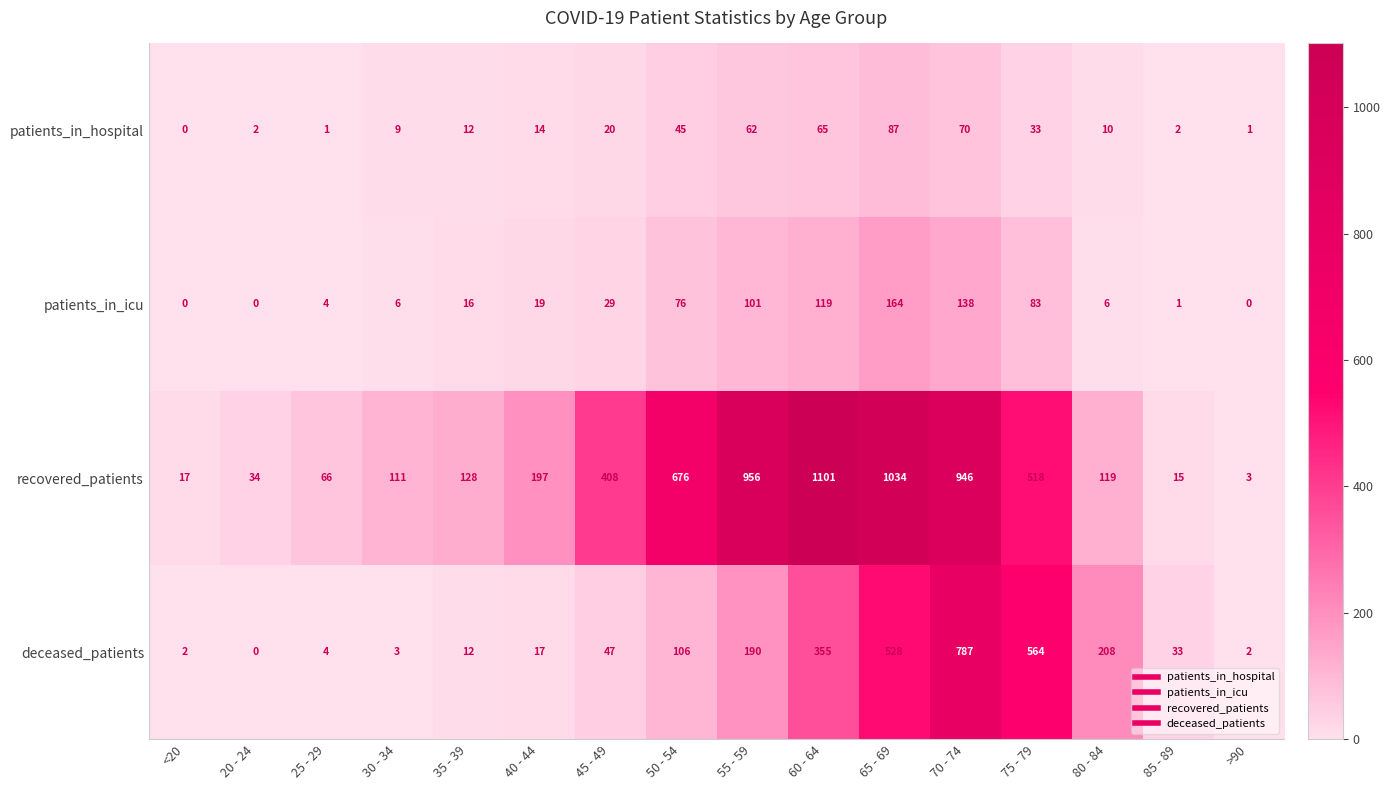

What is the difference between the second highest and minimum values in the patients_in_icu series?

138